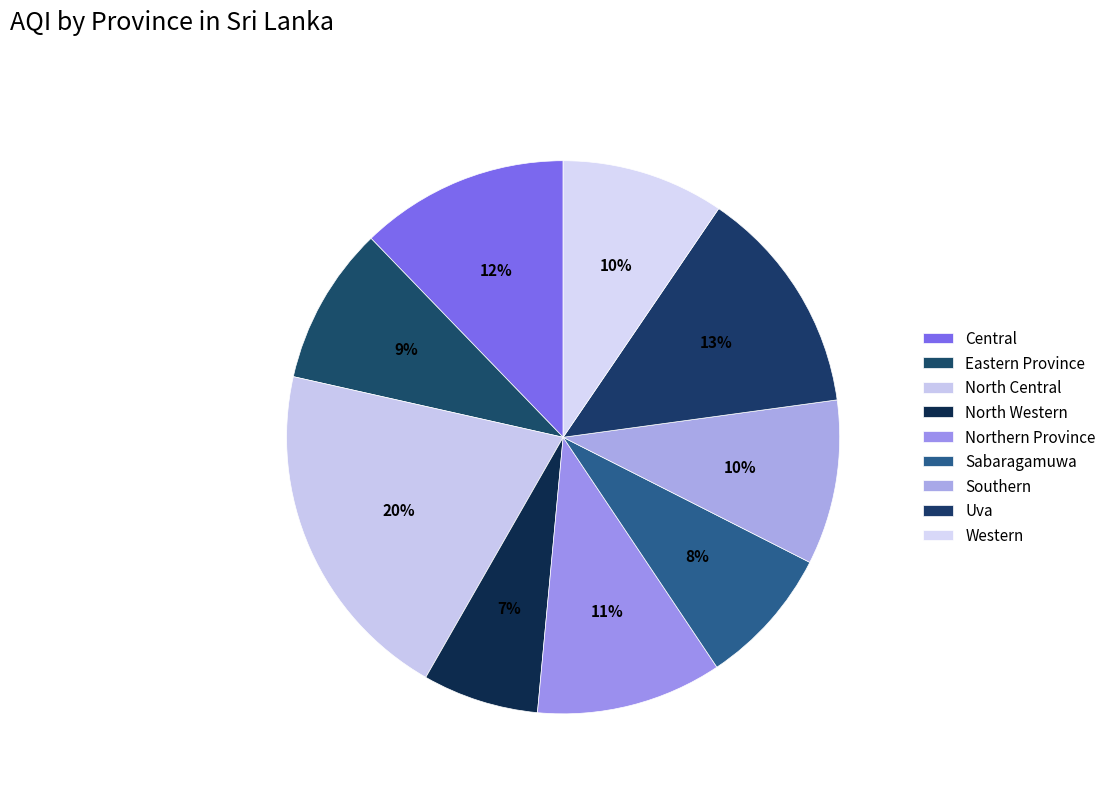

To the nearest percent, what percentage of the pie is Uva?

13%